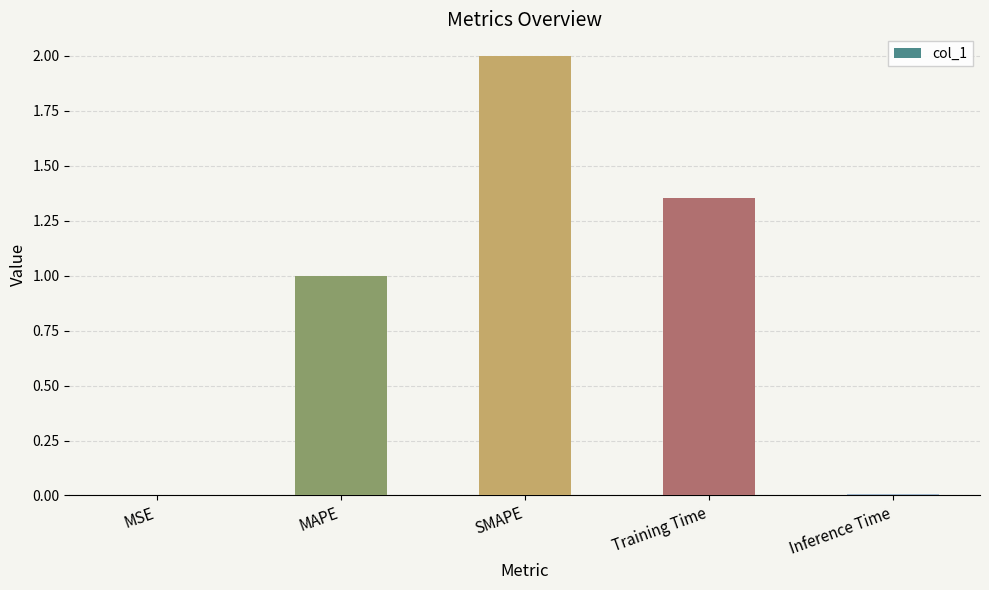

What is the sum of all values?

4.4